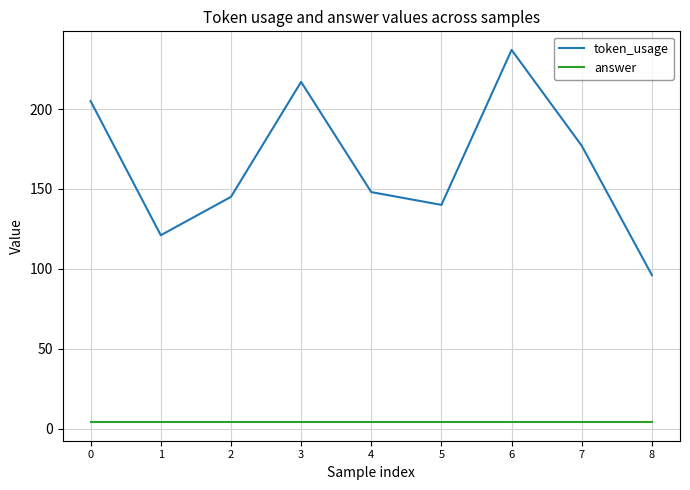

Is it true that token_usage equals 215 at 1?

False